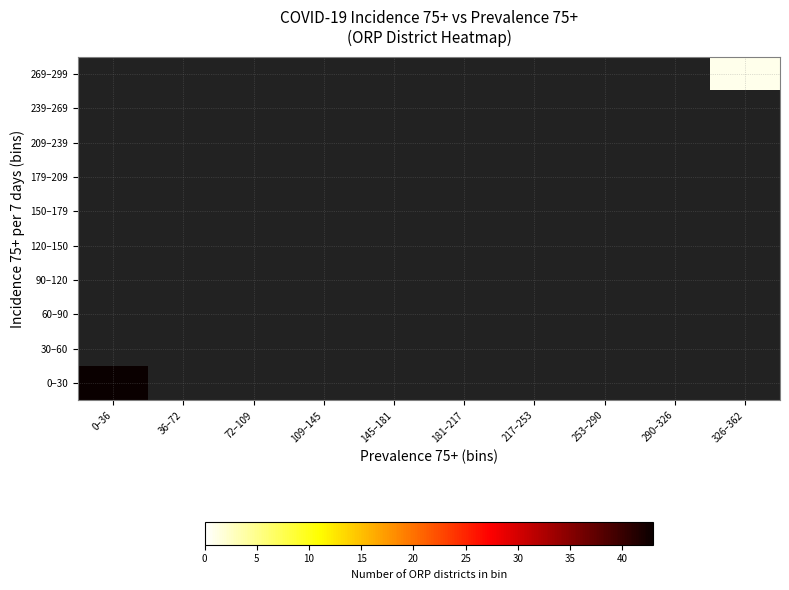

How many data points does each series have?

10